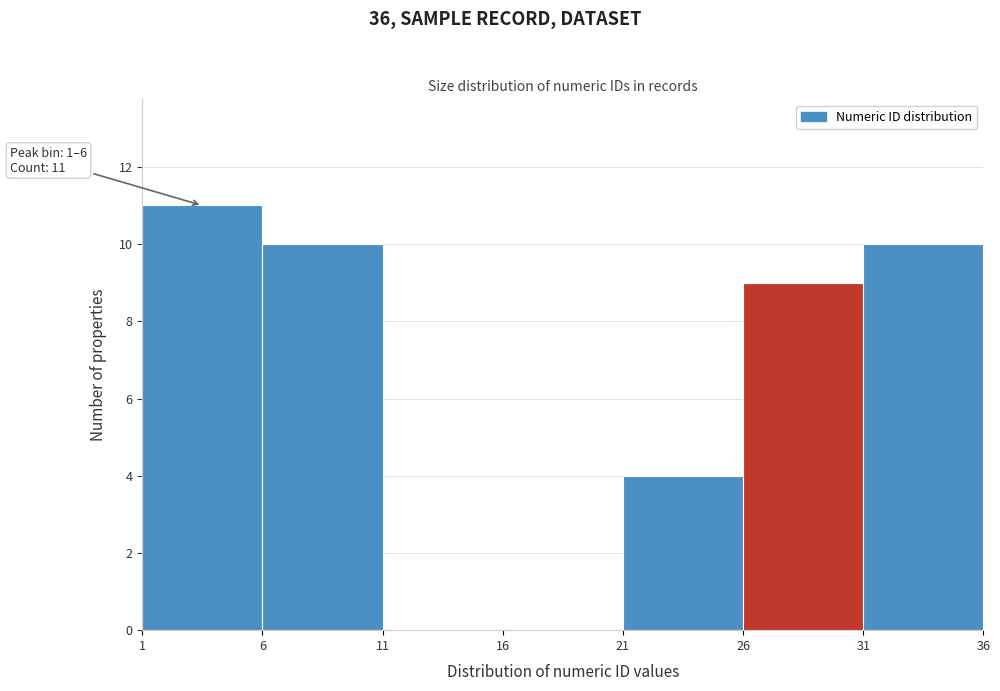

Over which range of the x-axis is the bar tallest?

1 to 6